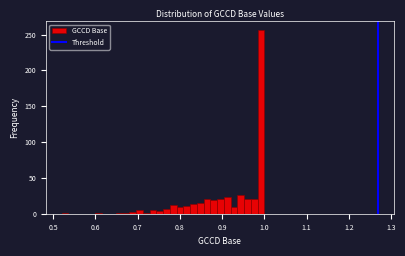

Around what value on the x-axis is the tallest bar? Give the approximate position of its centre, as read against the axis.

0.99